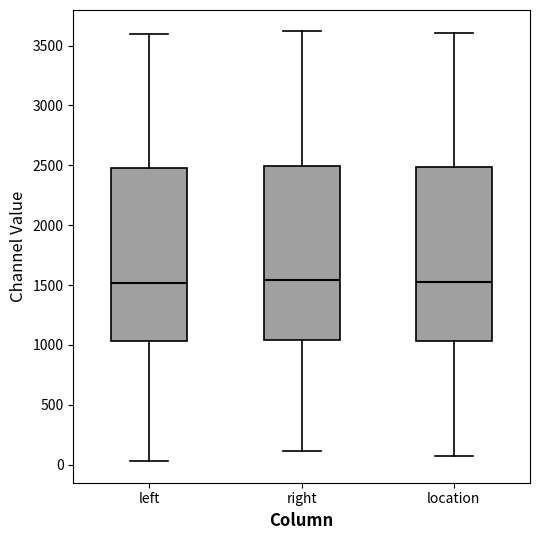

Reading left to right, read every box against the y-axis: the position of its median line, the range the box covers, and the ends of its whiskers. The values are not printed on the chart, so give them approximately, as read against the axis.

left: median 1500, box 1050 to 2500, whiskers 50 to 3600
right: median 1550, box 1050 to 2500, whiskers 100 to 3600
location: median 1550, box 1050 to 2500, whiskers 100 to 3600